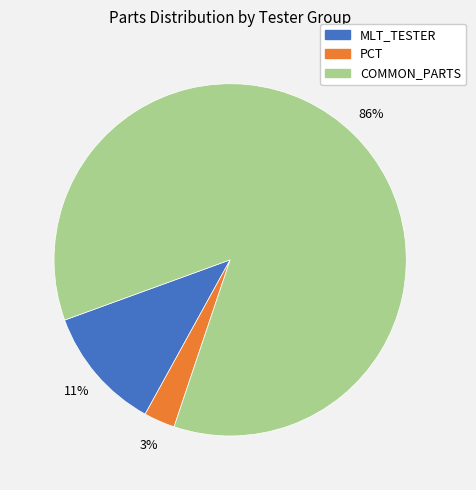

To the nearest percent, what is the difference between the largest and smallest slice percentages?

83%